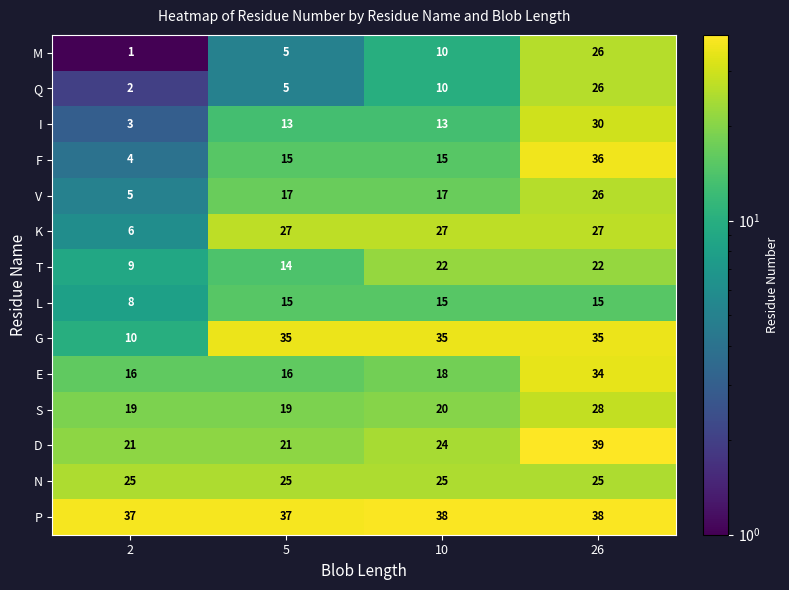

Which series has the largest total across all categories?

P